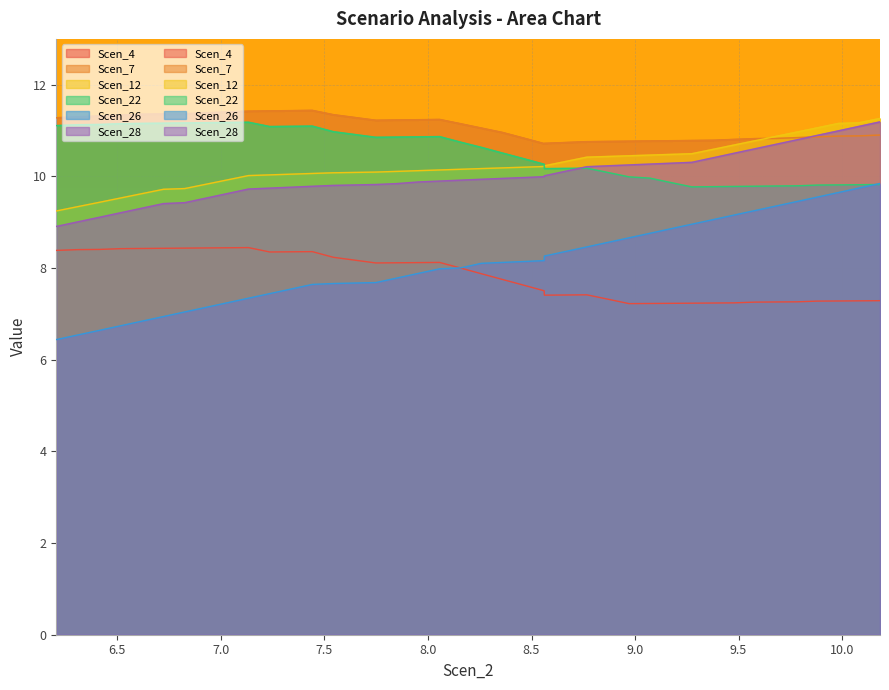

What is the minimum value shown in the chart?

6.4